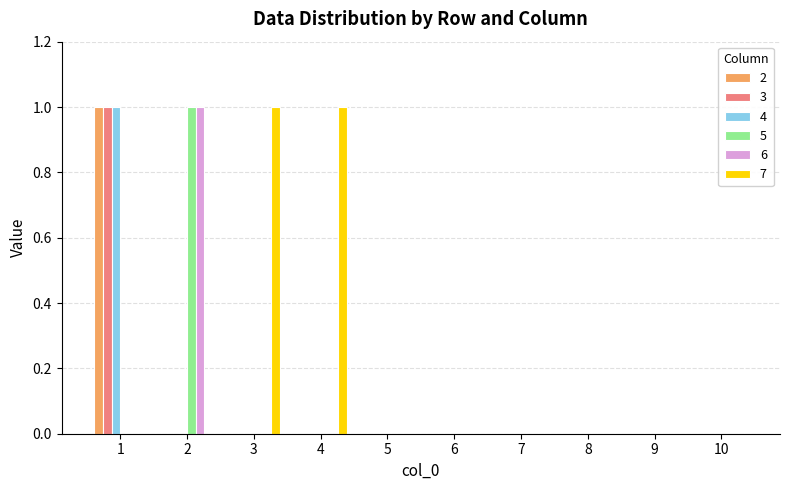

Which series has the largest total across all categories?

7